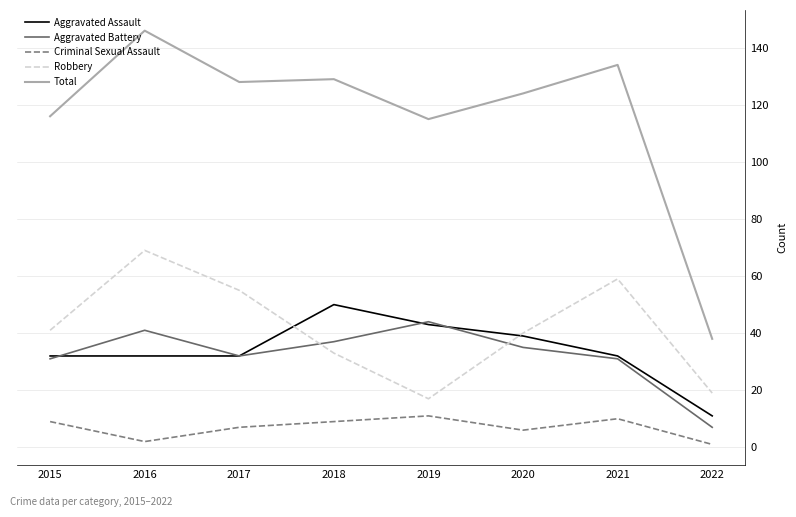

True or false: Robbery has more than 0 interior local peaks.

True